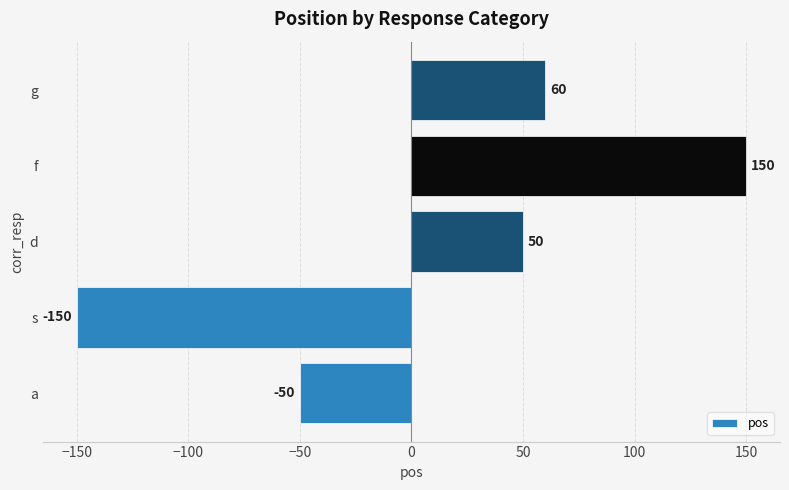

List the labels in order of value, largest first.

f, g, d, a, s